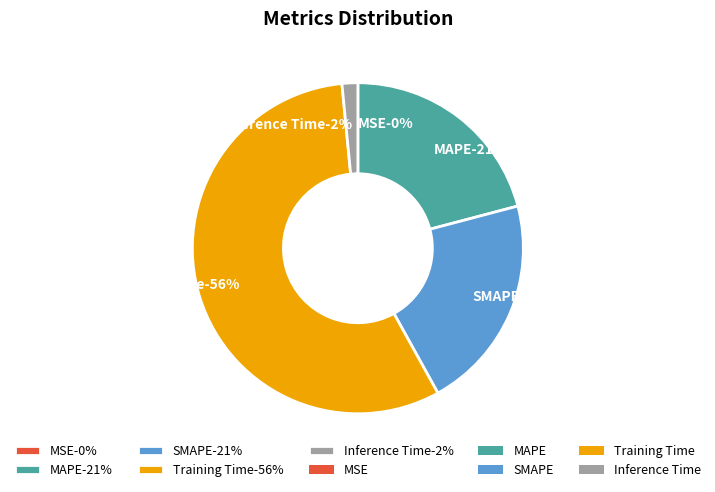

How many slices are in this pie chart?

5